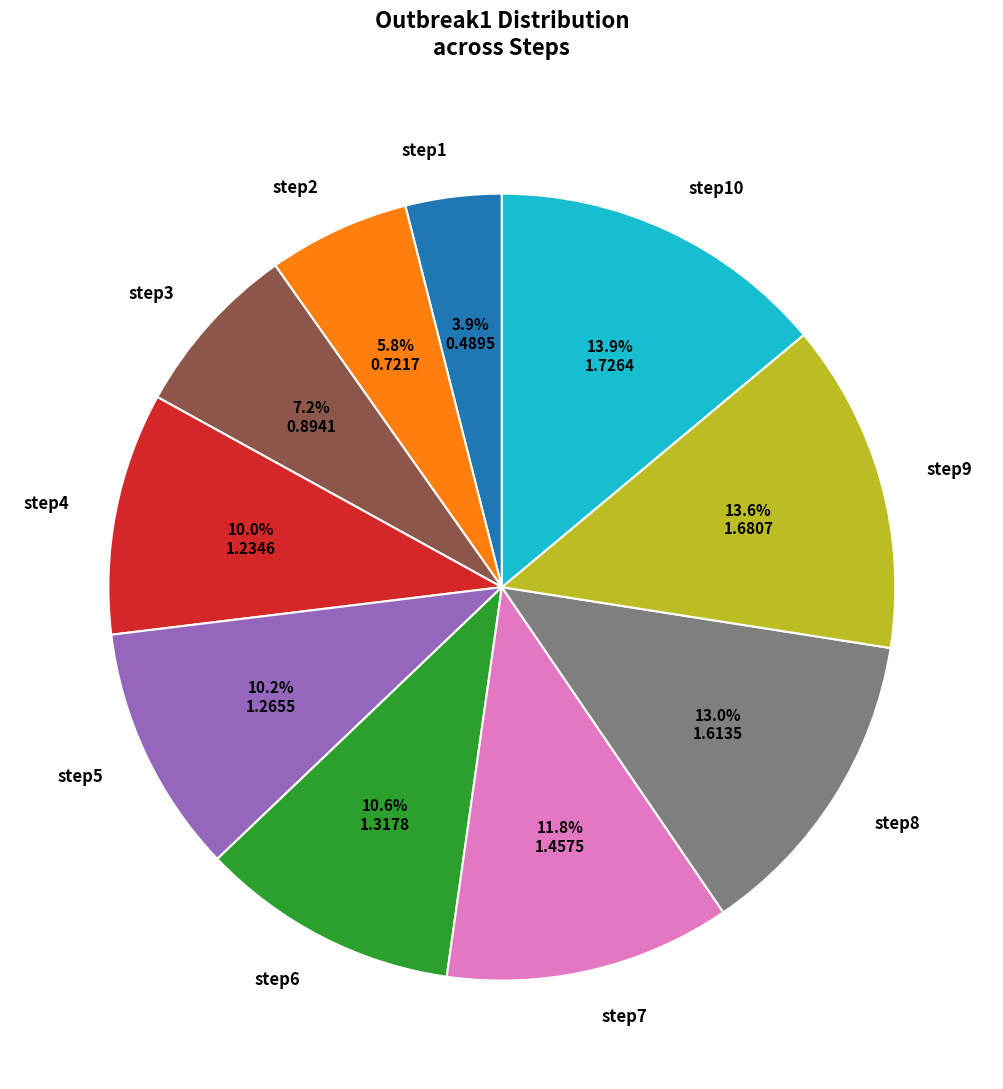

Which slice is the smallest?

step1